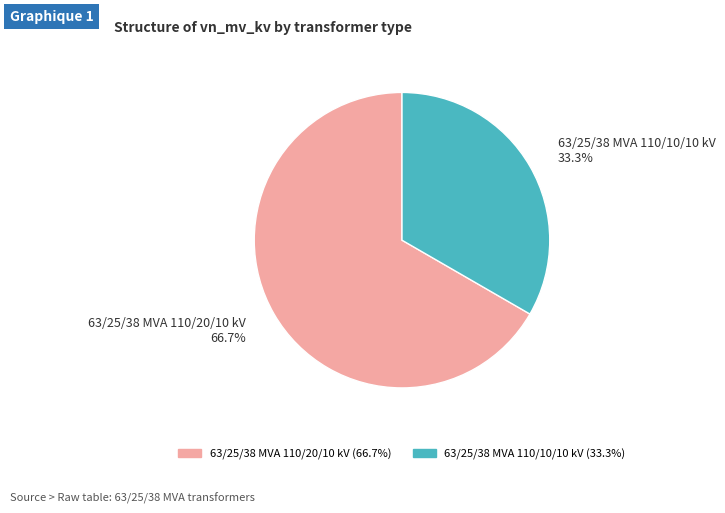

Is the sum of 63/25/38 MVA 110/10/10 kV and 63/25/38 MVA 110/20/10 kV greater than half?

Yes